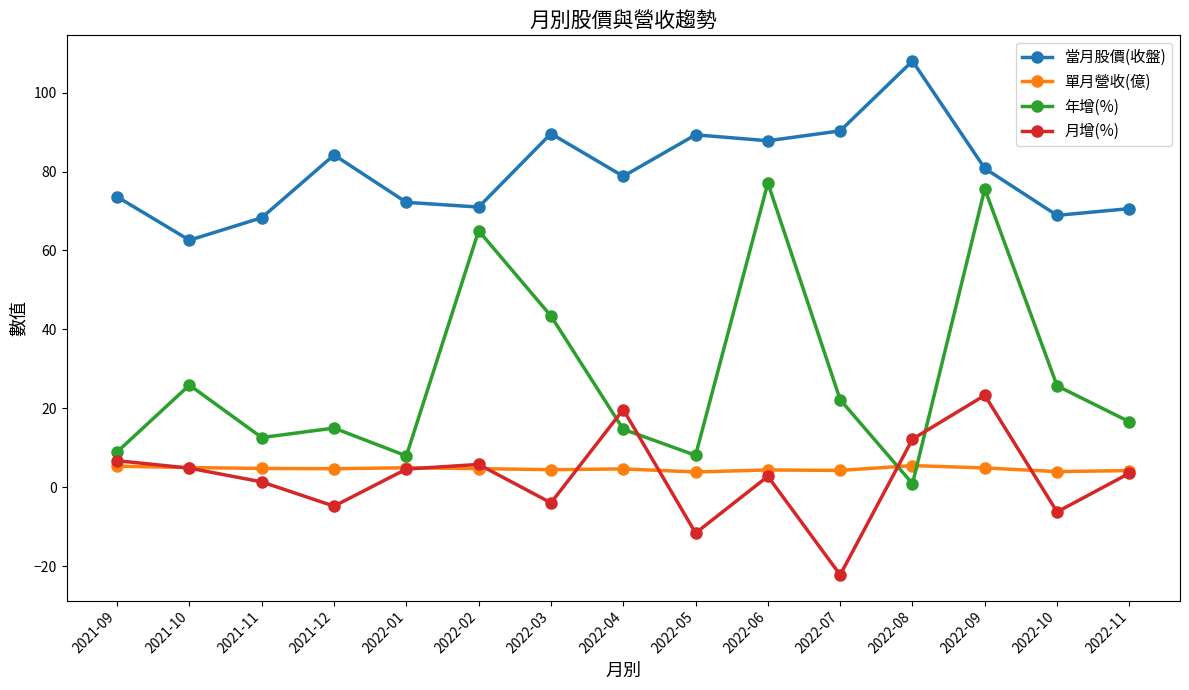

How many lines are shown in the chart?

4